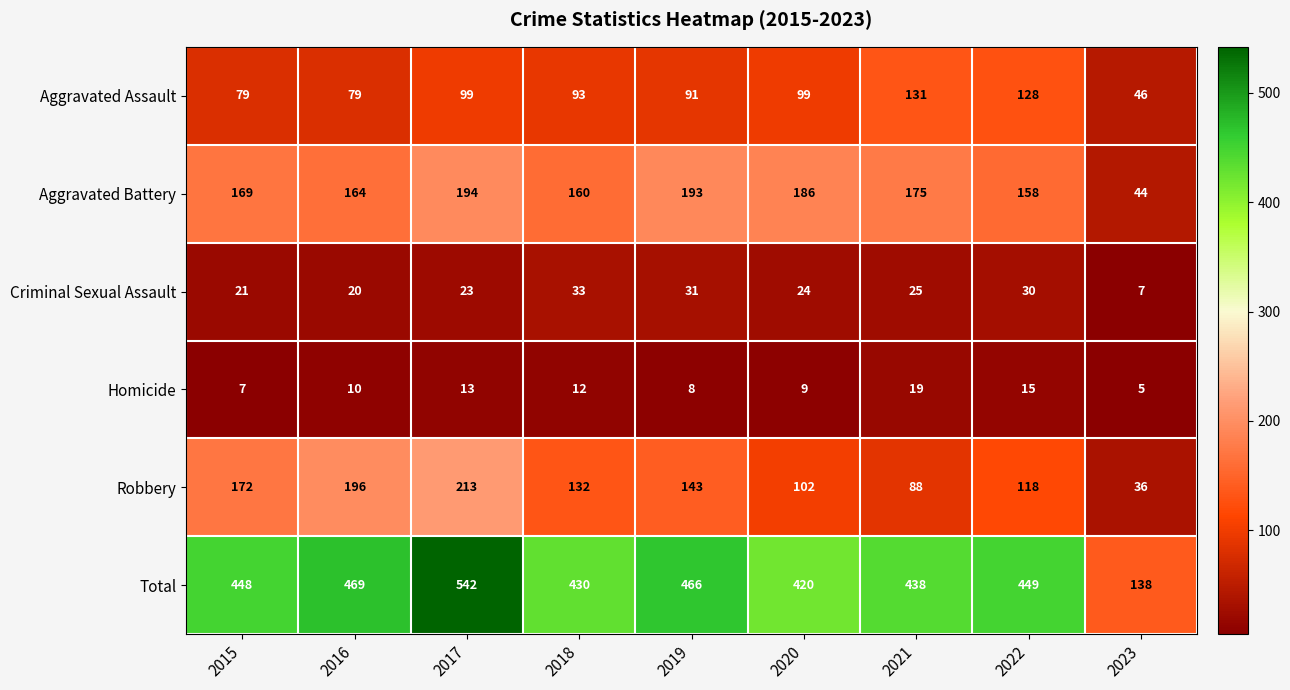

Where is Robbery nearest to the value 124?

2022